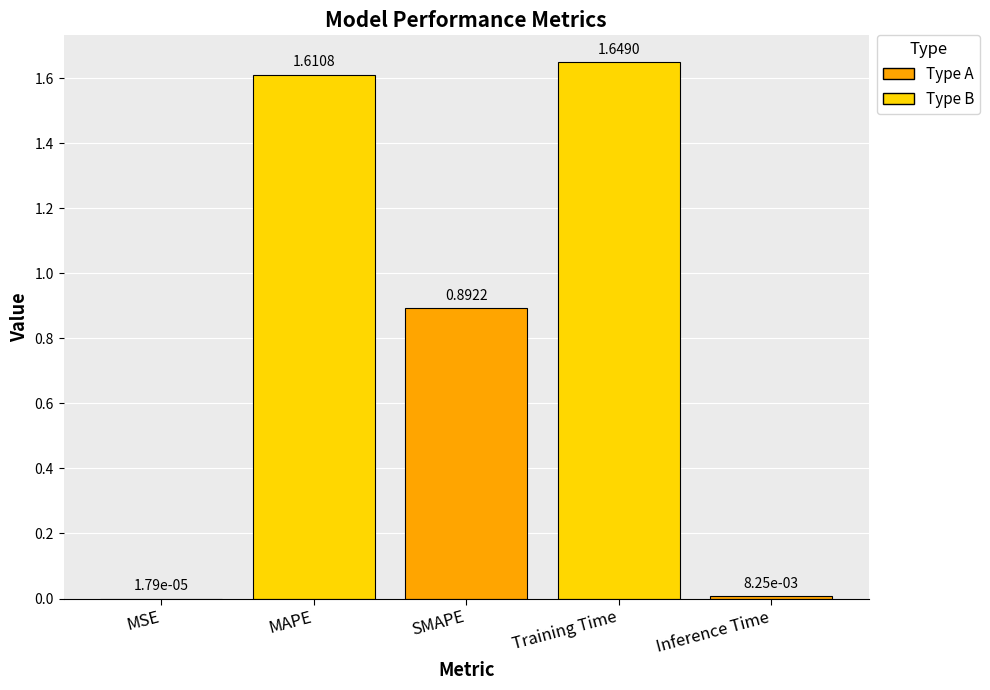

Approximately how many times larger is the value at MAPE compared to Training Time?

1.0